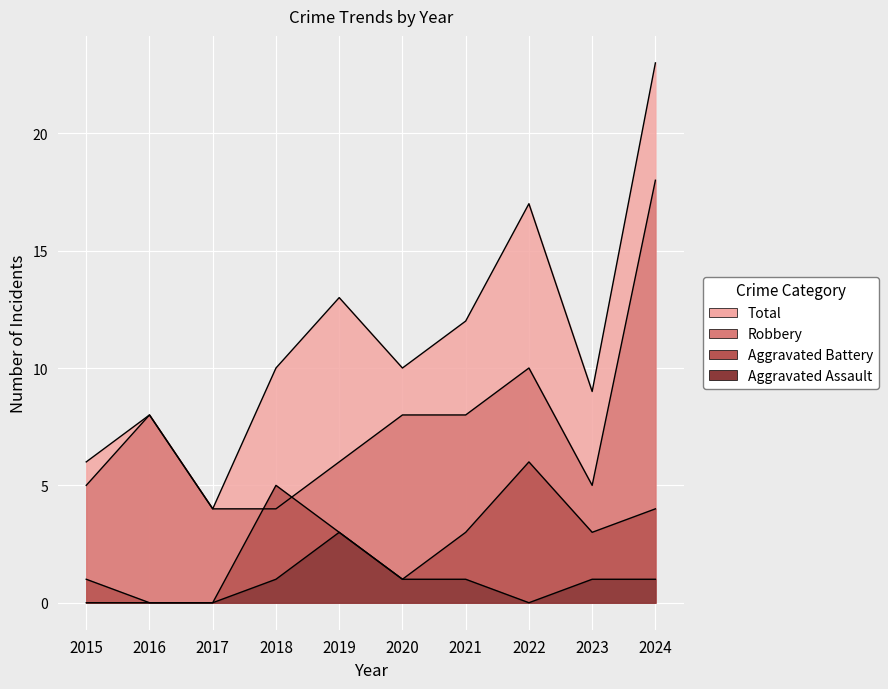

How many lines are shown in the chart?

4